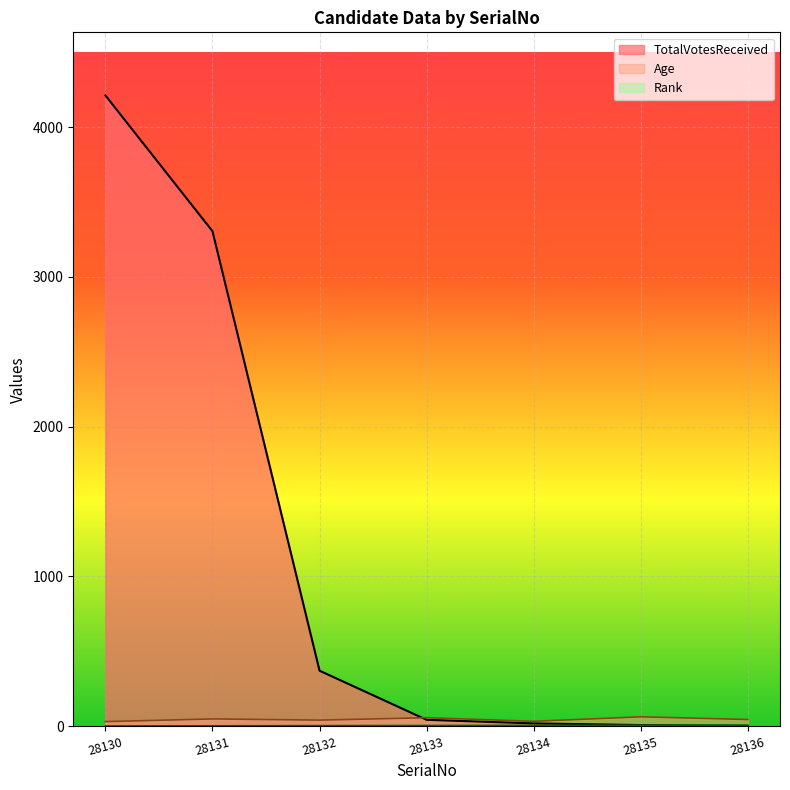

Does the chart display data point markers on the line(s)?

No